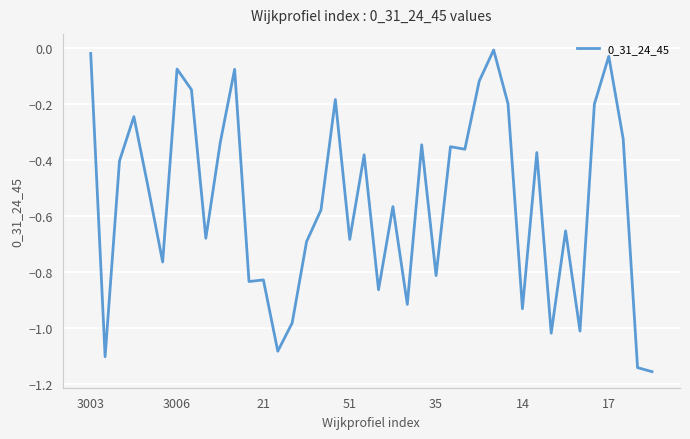

What is the difference between the maximum and minimum values?

1.1